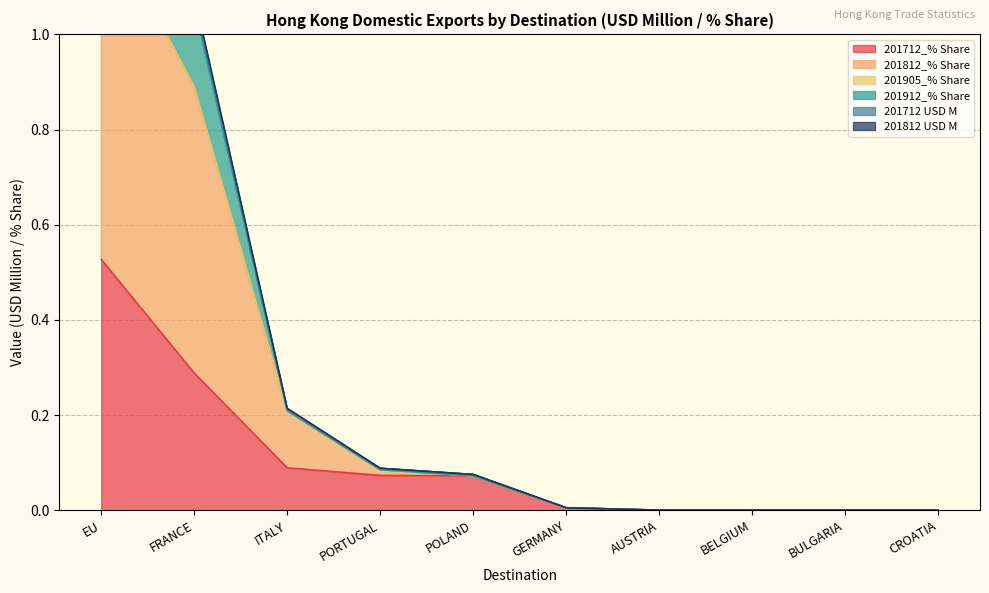

True or false: 201712_% Share and 201712 USD M intersect in this chart.

False